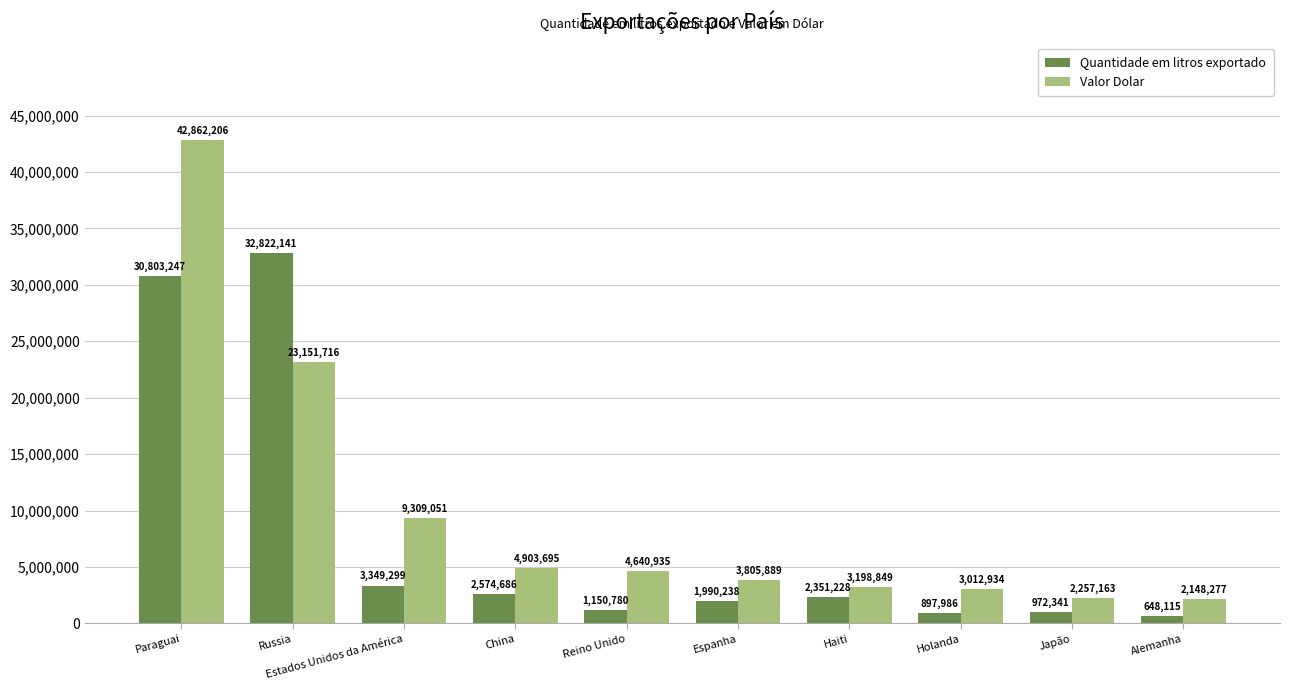

What is the sum of the Valor Dolar values at Reino Unido and Estados Unidos da América?

13949986